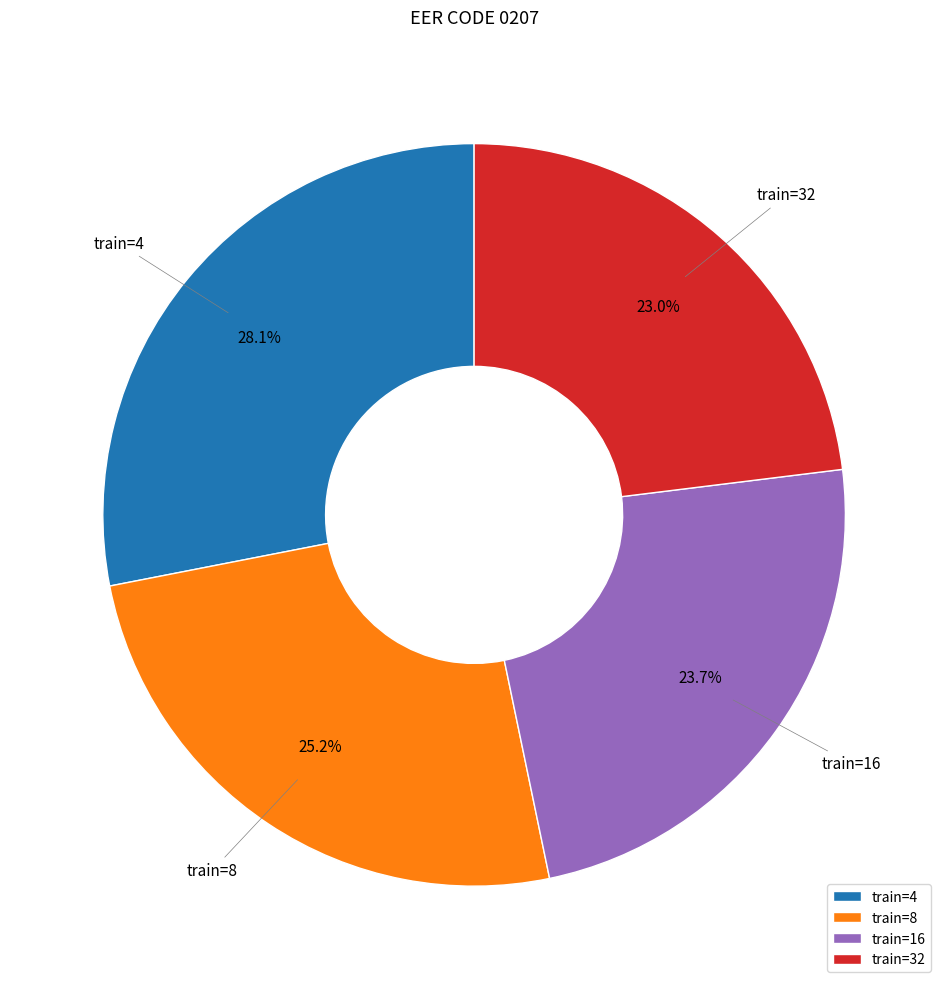

How many segments does this pie chart have?

4